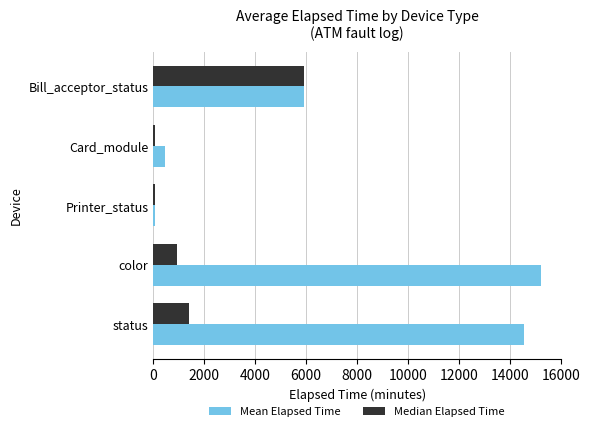

The value of Median Elapsed Time at status is 1379.0. True or false?

True